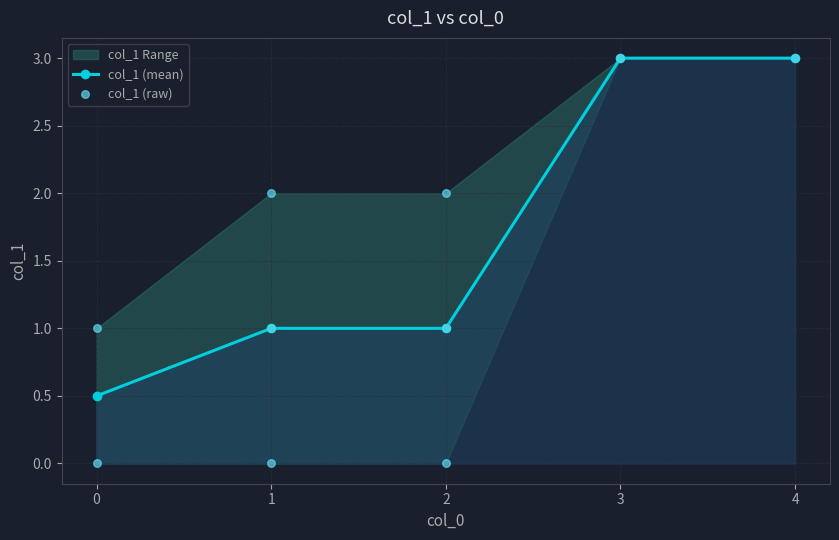

True or false: col_1 (mean) has more than 2 points higher than both neighbors.

False